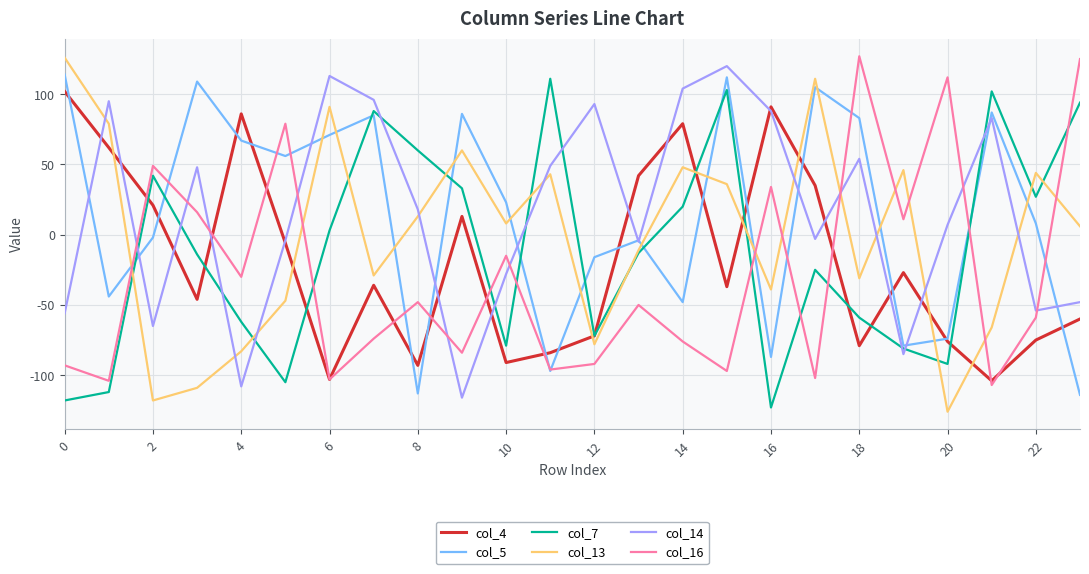

How many series are shown in this chart?

6